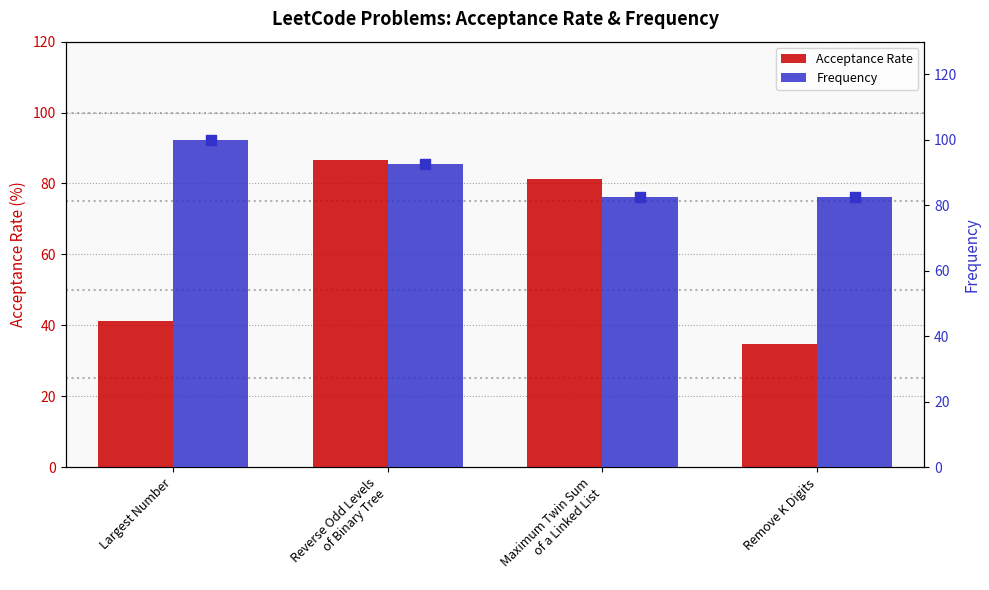

Which series has the largest Y range (max minus min)?

Acceptance Rate